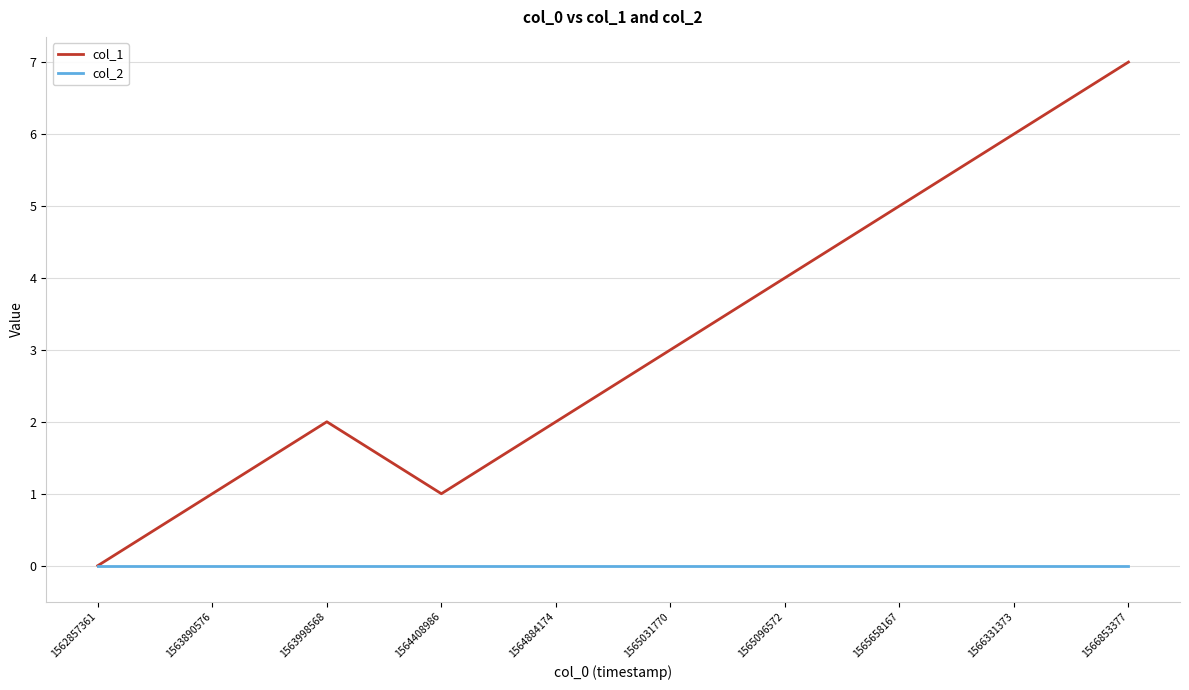

What is the total value across all series at 1566331373?

6